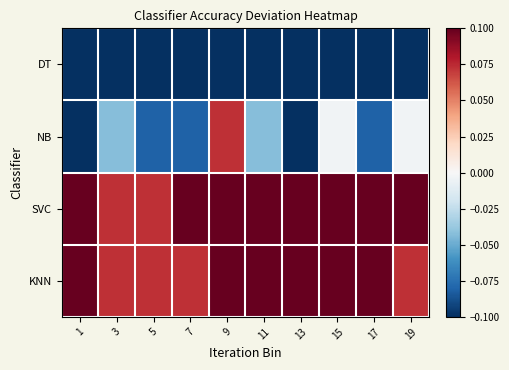

Reading left to right, extract all data points from this chart.

DT: 1=-0.1	3=-0.2	5=-0.2	7=-0.2	9=-0.2	11=-0.2	13=-0.2	15=-0.1	17=-0.1	19=-0.3
NB: 1=-0.1	3=-0.0	5=-0.1	7=-0.1	9=0.1	11=-0.0	13=-0.1	15=-0.0	17=-0.1	19=-0.0
SVC: 1=0.2	3=0.1	5=0.1	7=0.1	9=0.2	11=0.2	13=0.2	15=0.2	17=0.1	19=0.1
KNN: 1=0.2	3=0.1	5=0.1	7=0.1	9=0.1	11=0.2	13=0.2	15=0.2	17=0.1	19=0.1